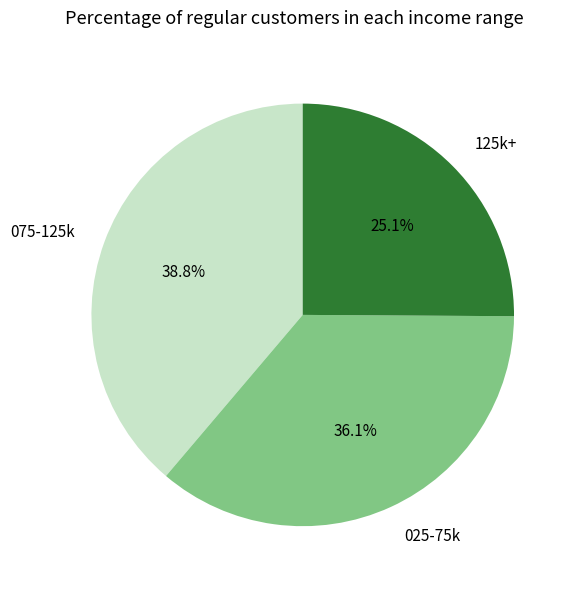

Rank the categories by value from highest to lowest.

075-125k, 025-75k, 125k+